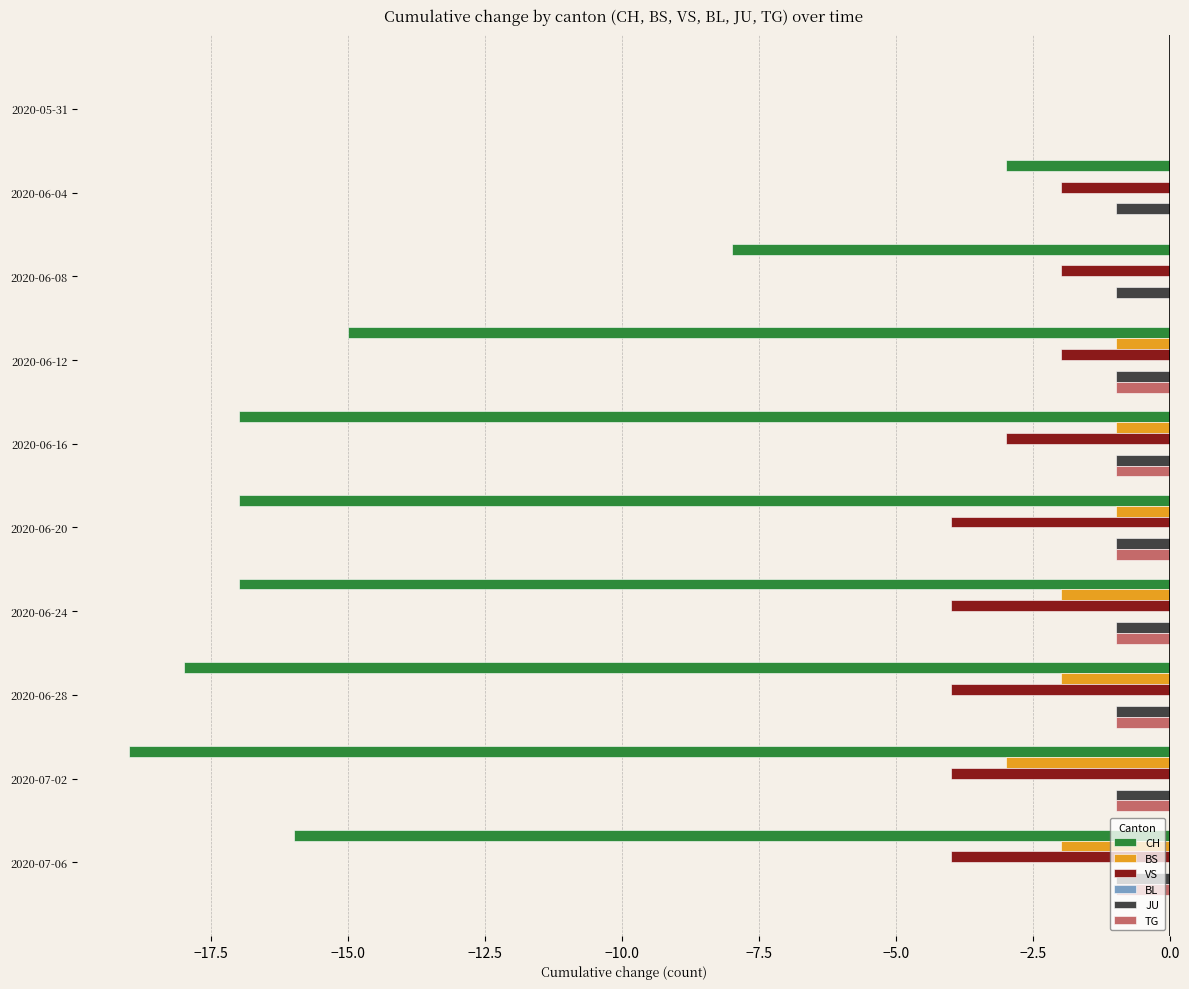

At which category is the sum across all series the highest?

2020-05-31